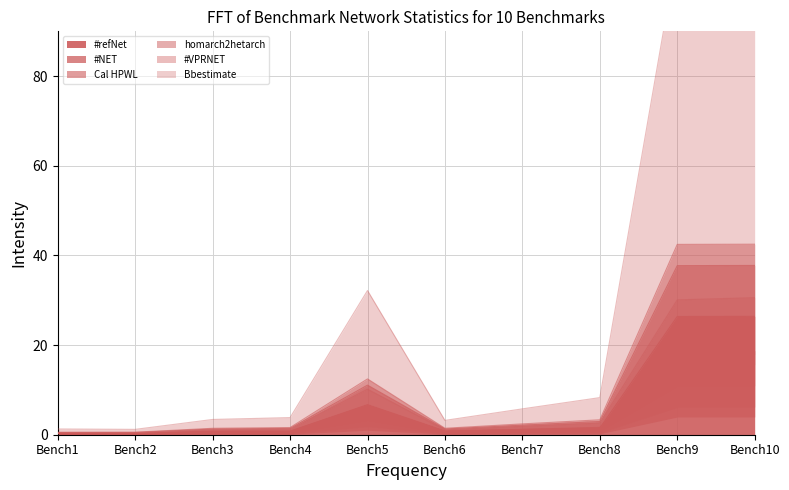

At which label is #VPRNET closest to 15?

Bench5